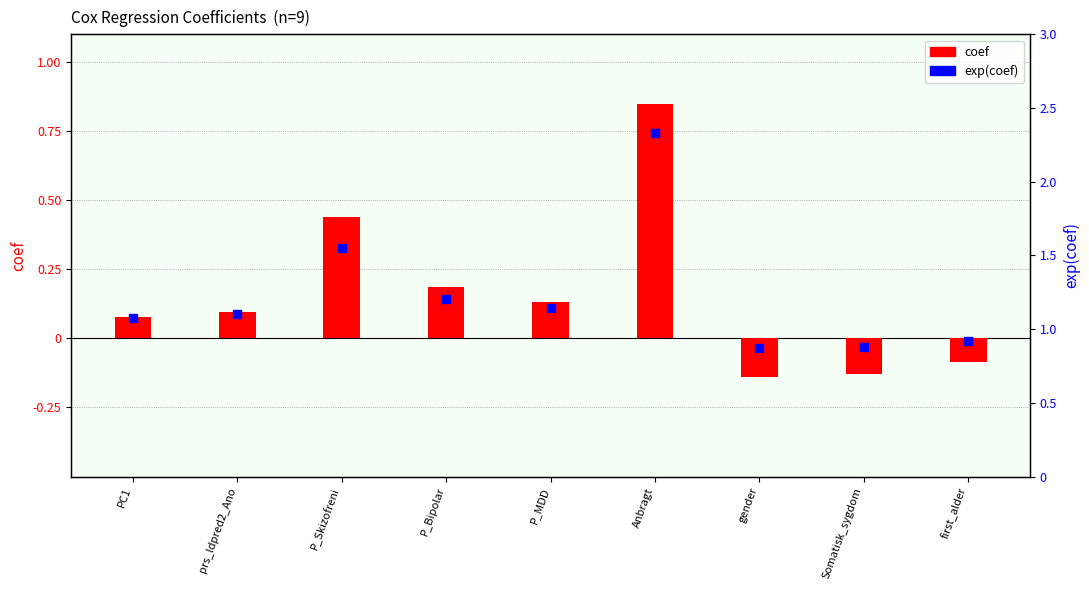

Which series has the largest total across all categories?

exp(coef)